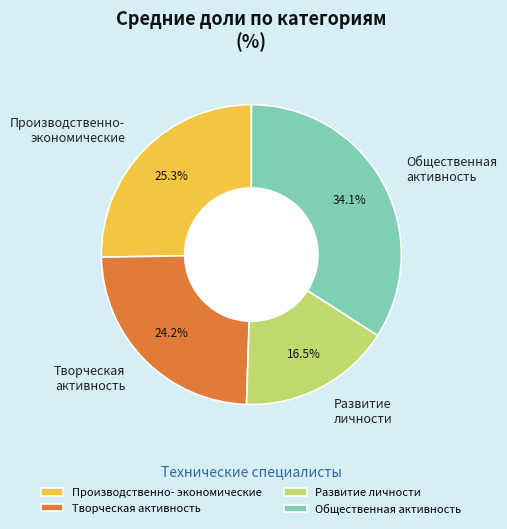

Rank the categories by value from lowest to highest.

Развитие личности, Творческая активность, Производственно- экономические, Общественная активность